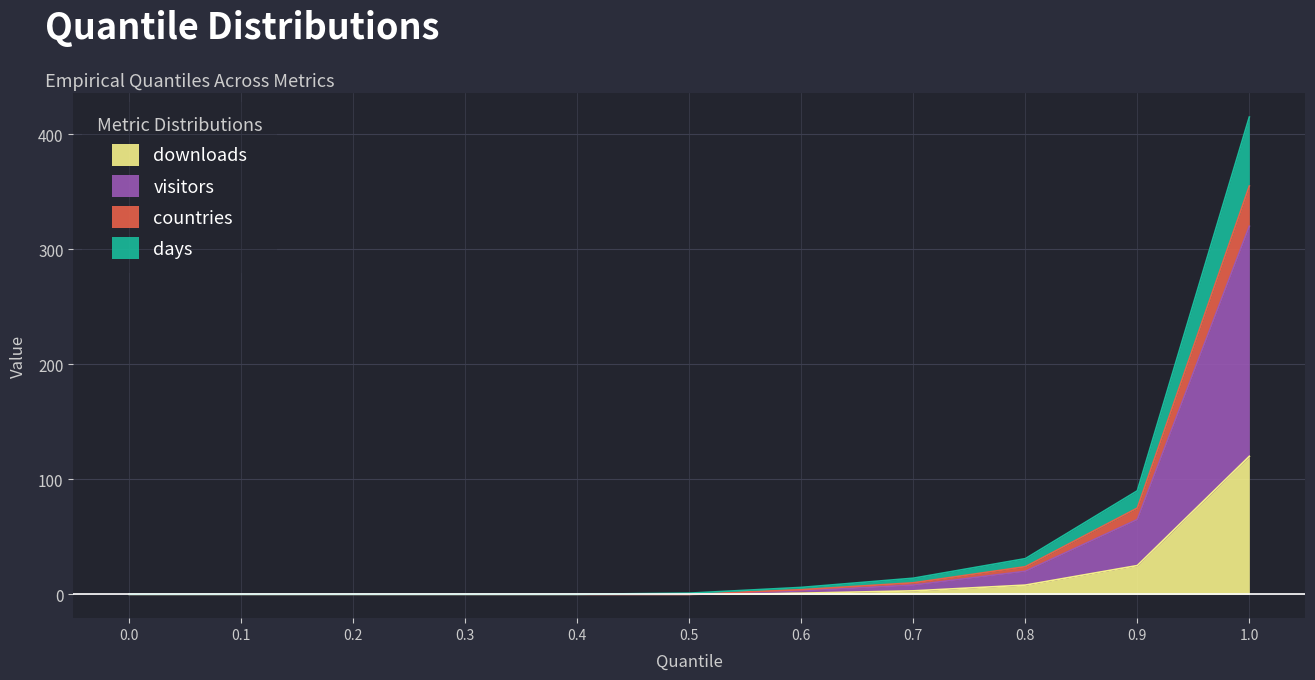

The days series shows 0 at 0.1. True or false?

True